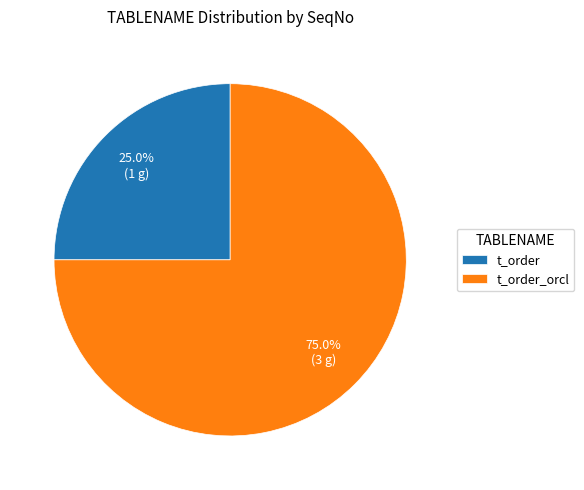

The t_order slice represents 18% of the pie. True or false?

False